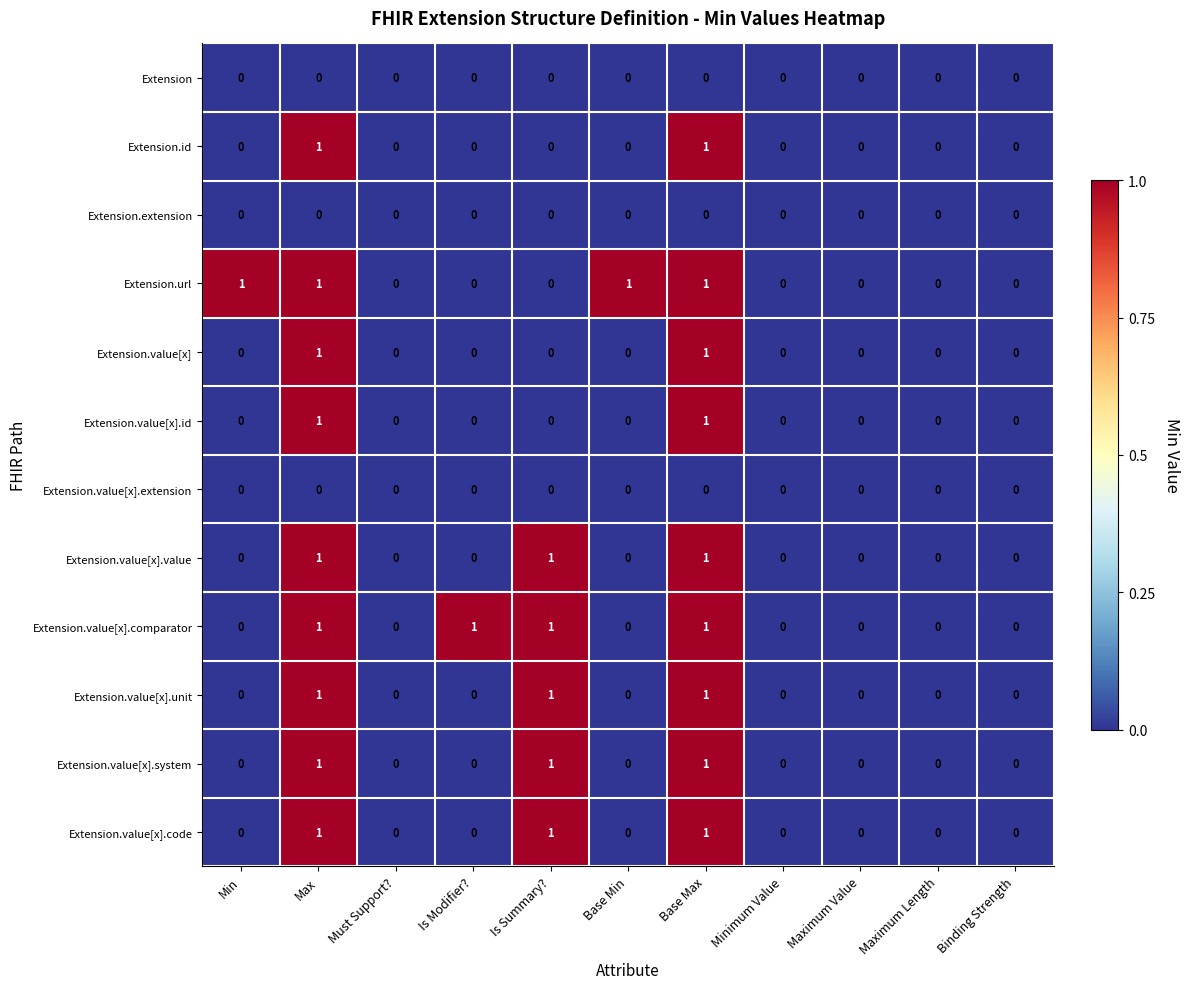

How many distinct data groups are displayed?

12